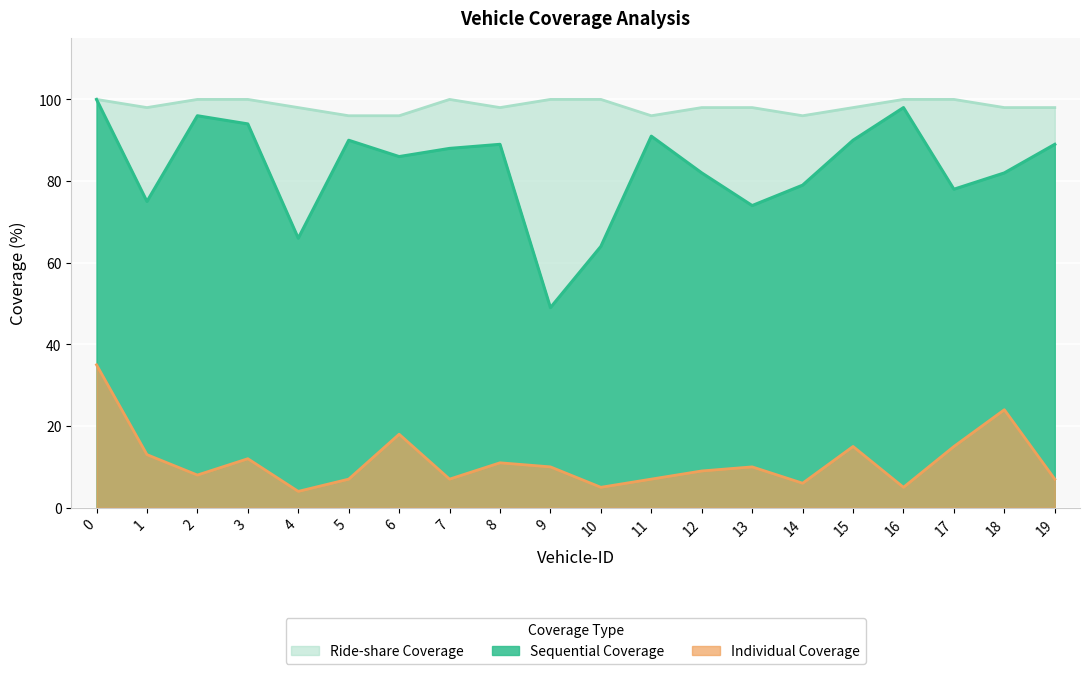

What is the highest value of the Individual Coverage series?

35